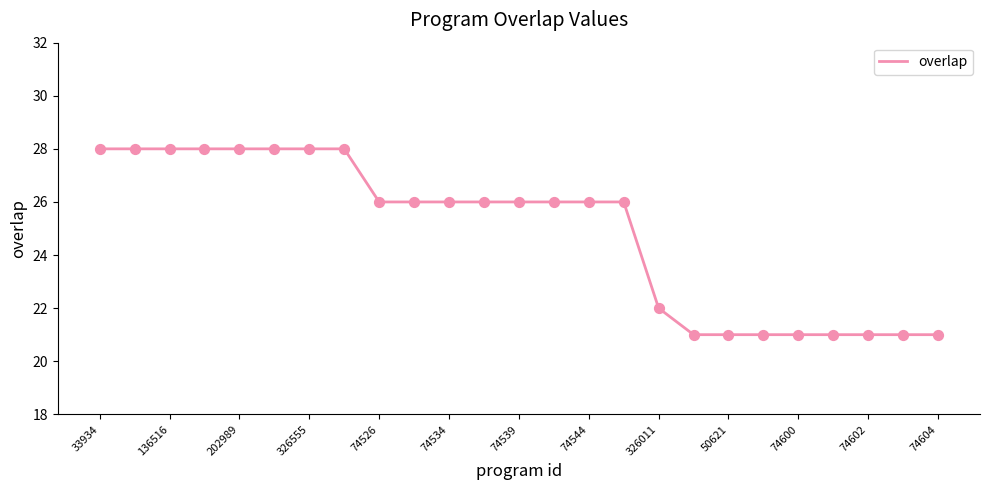

What is the minimum value shown in the chart?

21